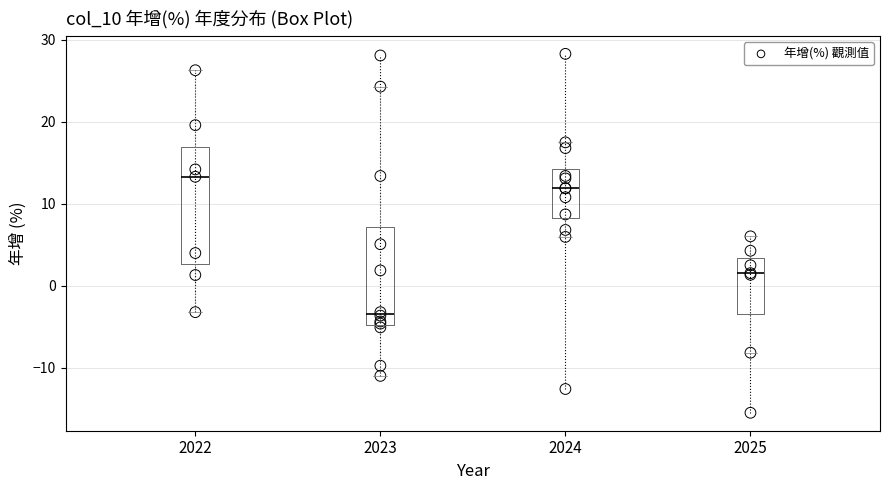

Which box's median line is the highest?

2022